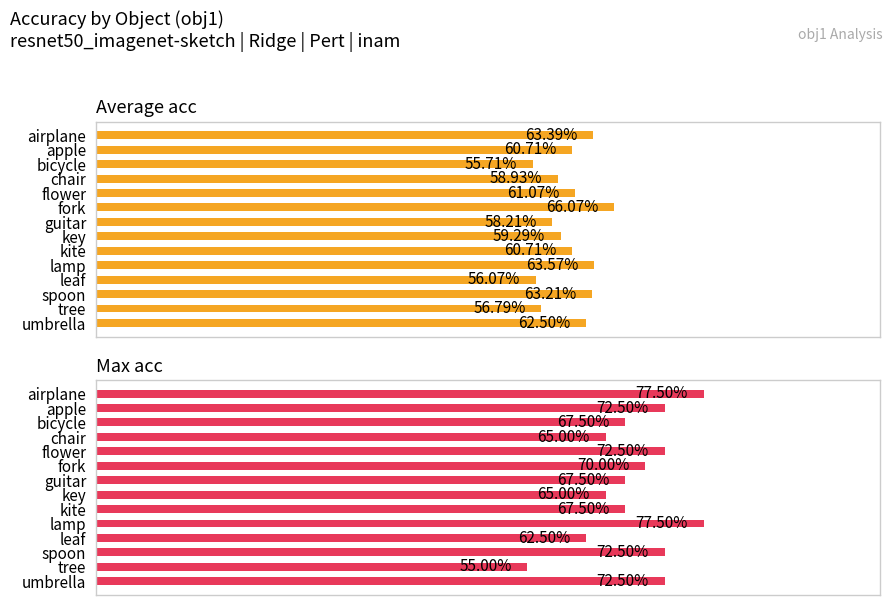

True or false: Max acc has a value of 0.7 at flower.

True